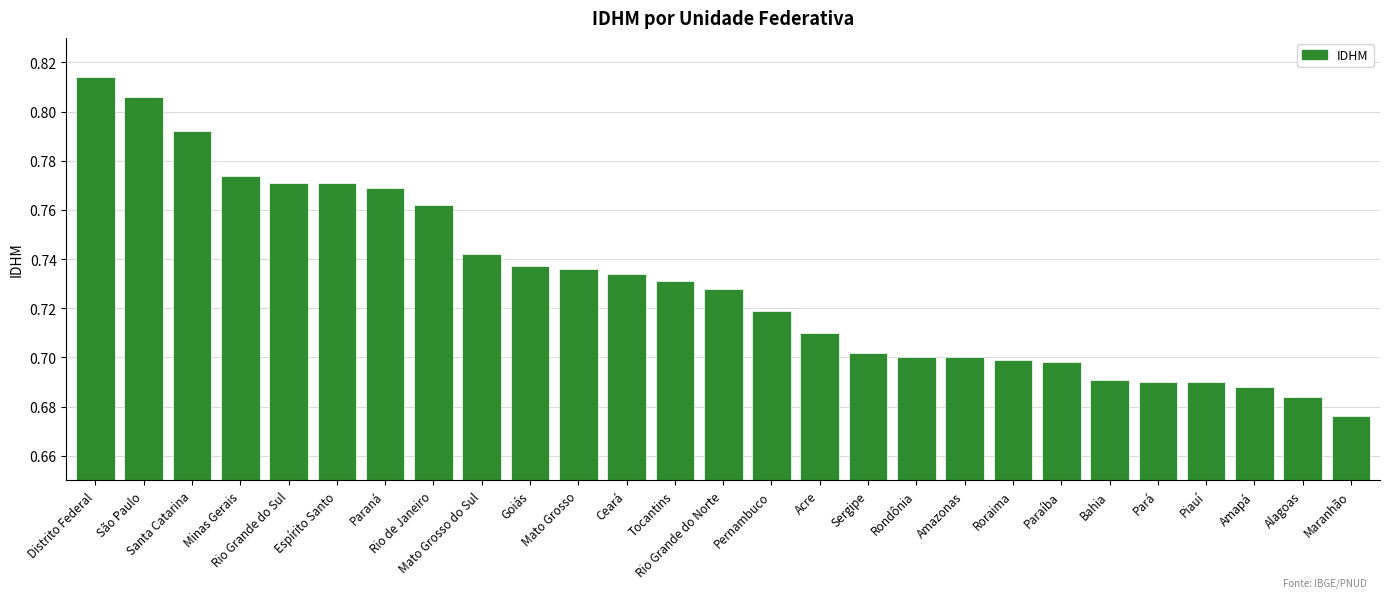

The chart shows a value of 1.1 at Amapá. True or false?

False